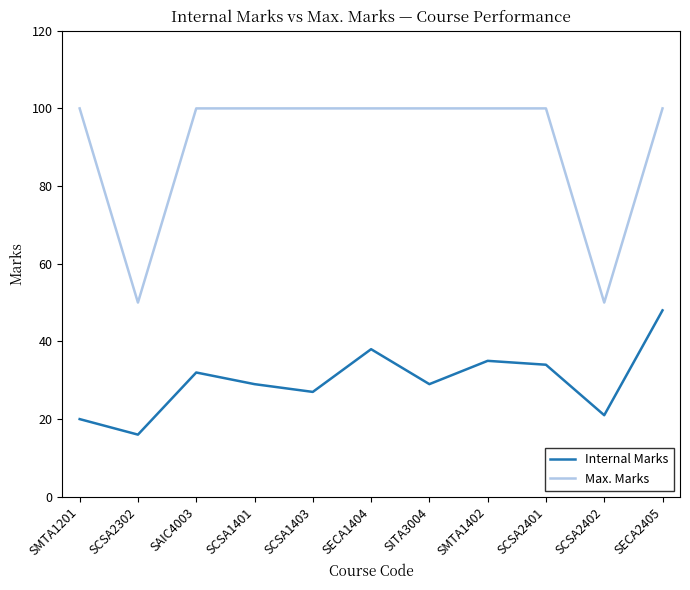

Read the Max. Marks value at SECA1404, to the nearest 5.

100